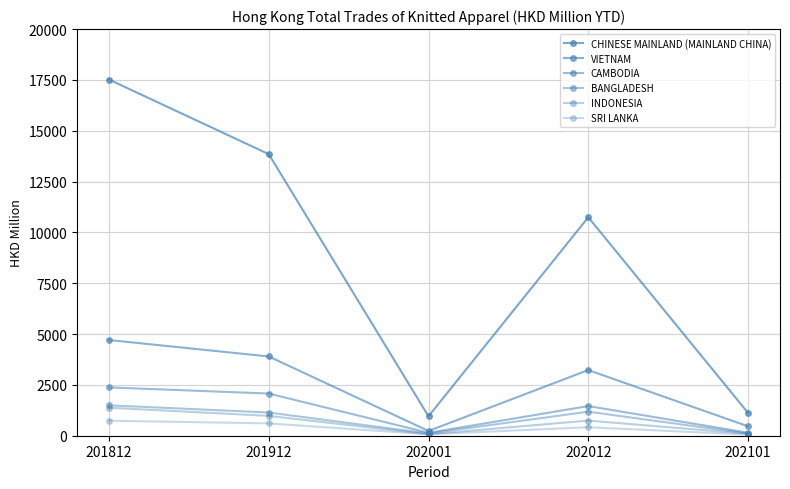

Is this an area chart (filled region under the line)?

No